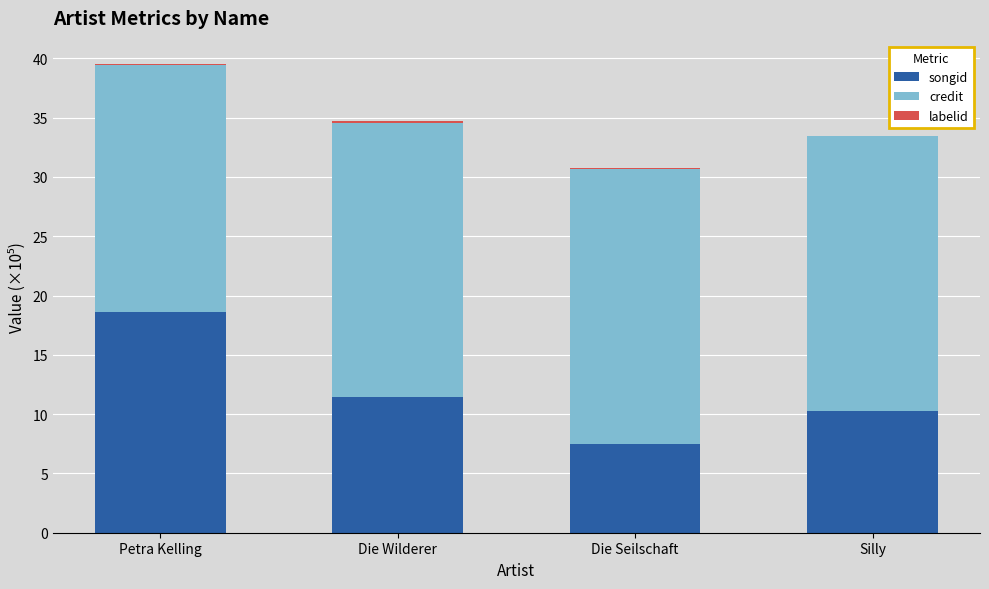

What is the sum of the songid values at Die Seilschaft and Silly?

17.7